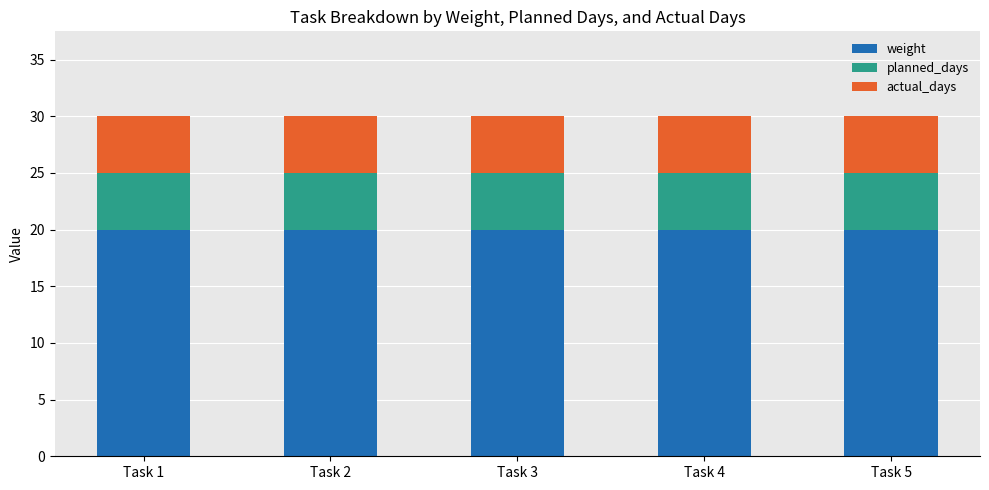

The value of weight at Task 4 is 7. True or false?

False